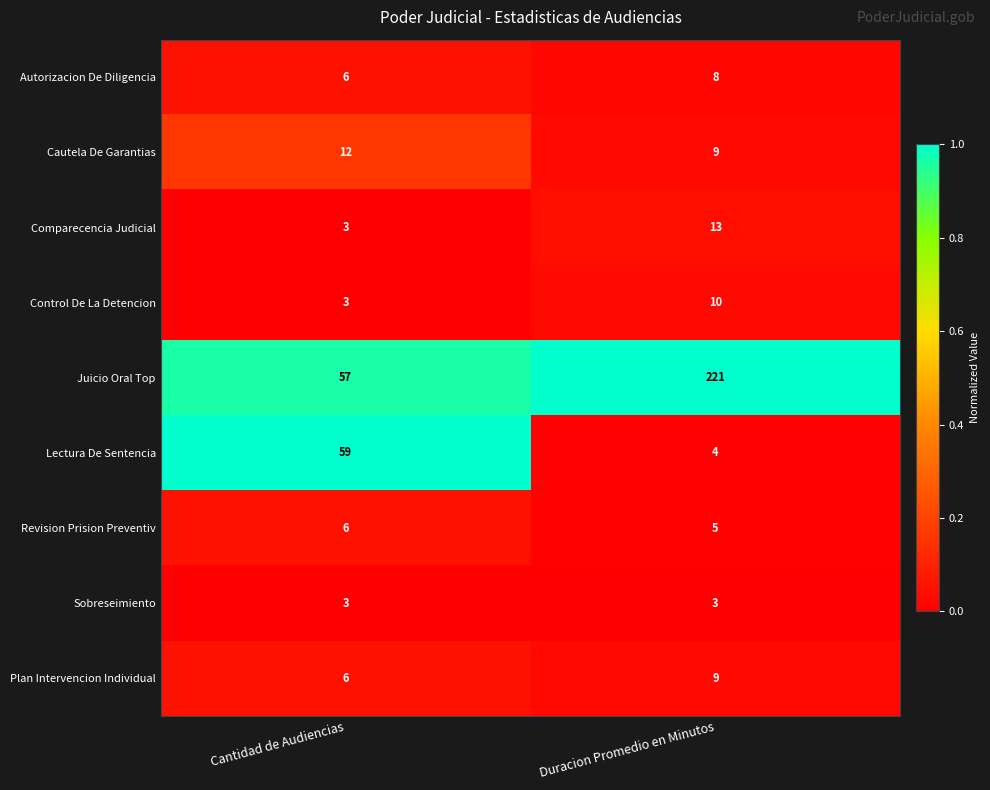

What is the spread (max minus min) of values at Duracion Promedio en Minutos?

218